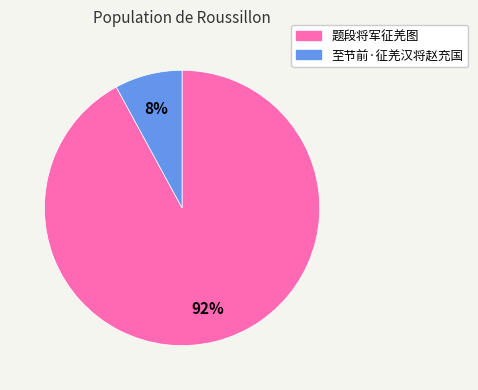

To the nearest percent, what is the average slice percentage?

50%